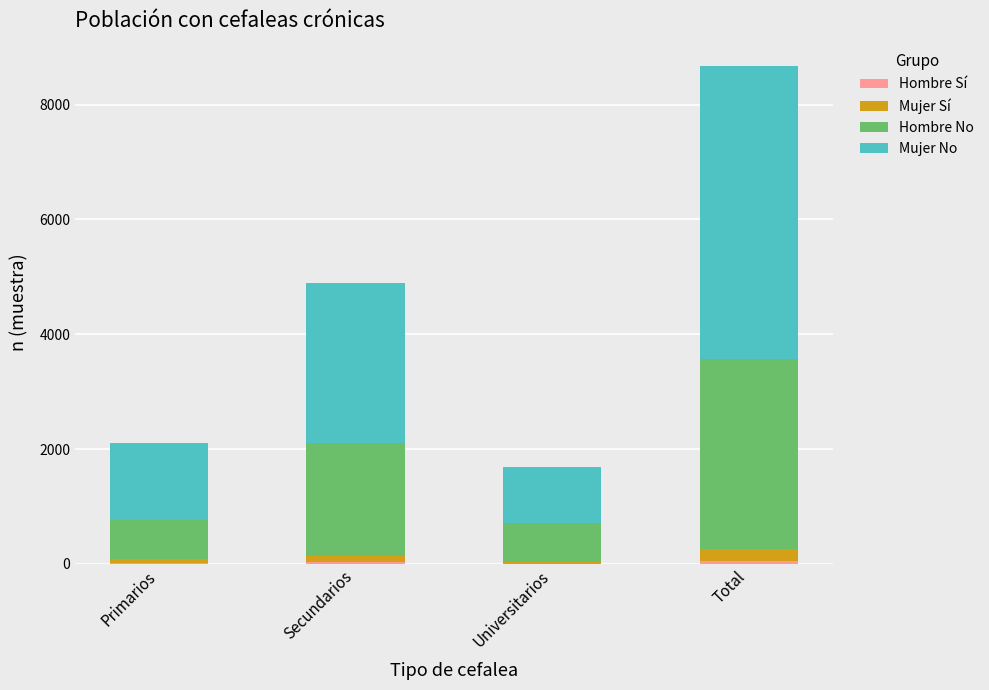

Count the number of categories in the chart.

4